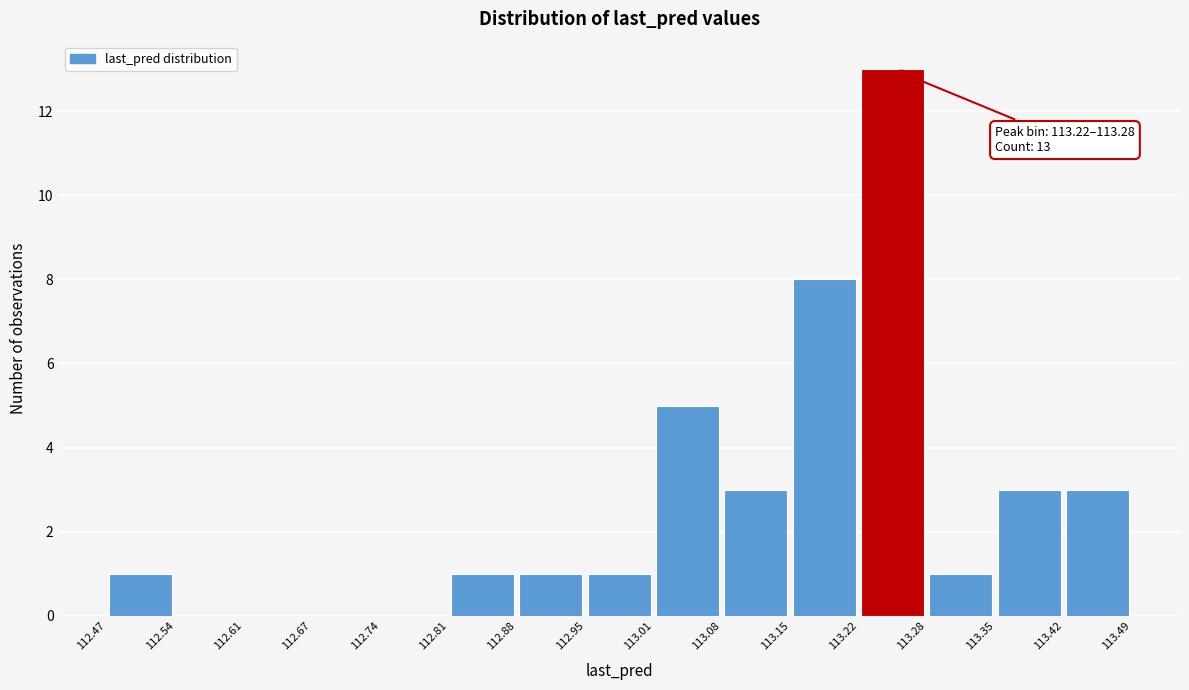

Over which range of the x-axis is the bar tallest?

113.22 to 113.28